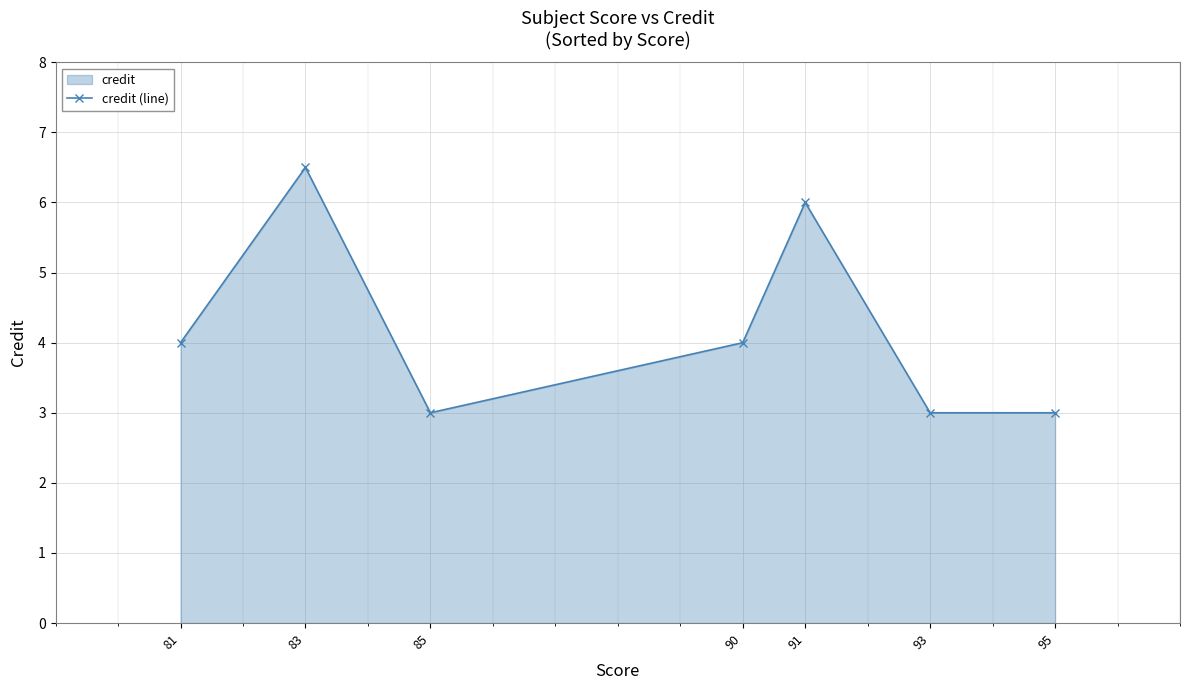

Count the number of values greater than 4.

2